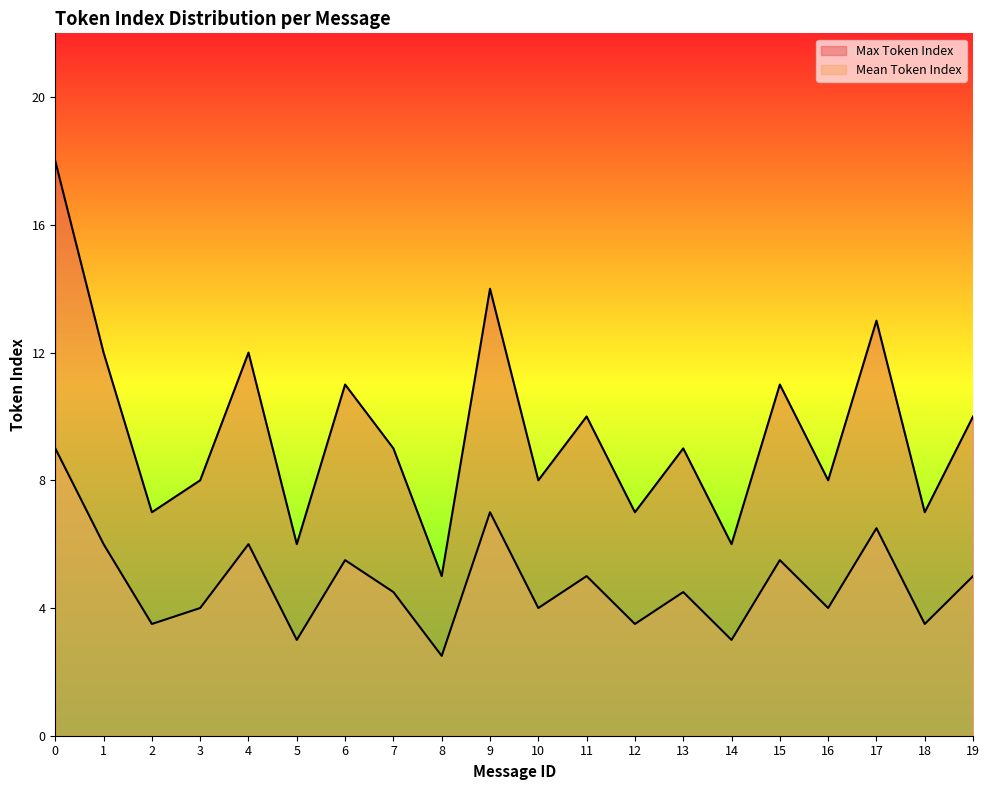

What is the sum of the Max Token Index values at 4 and 1?

24.0